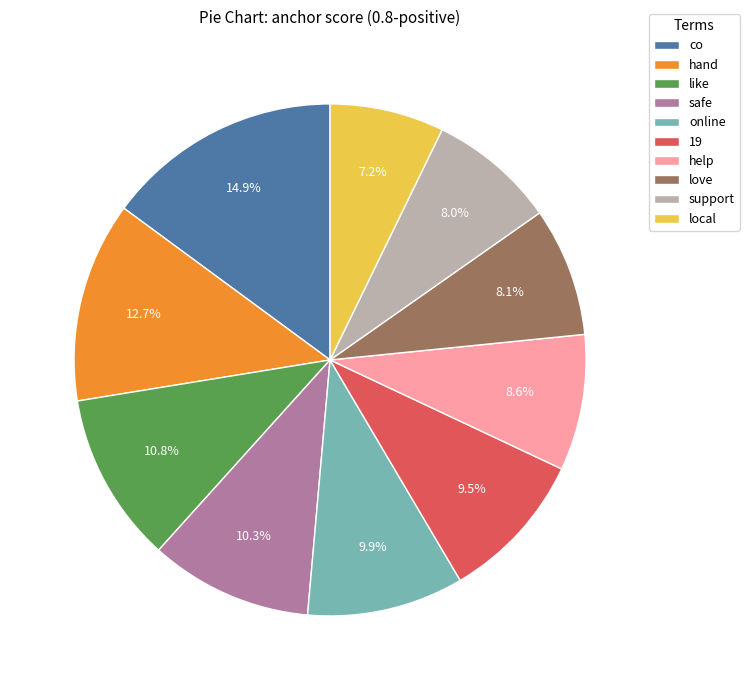

The local slice represents 7% of the pie. True or false?

True